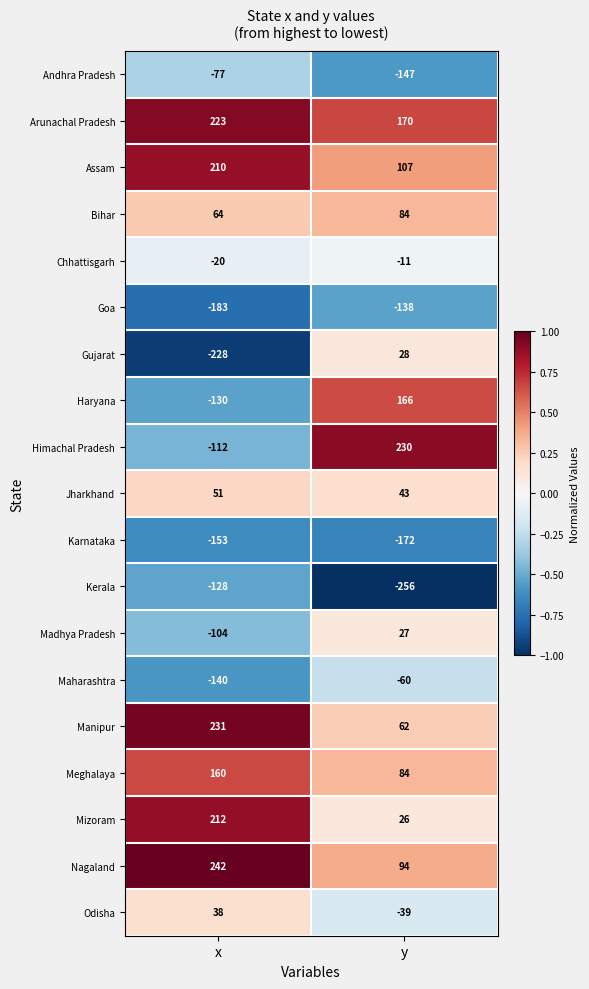

What is the smallest value displayed?

-256